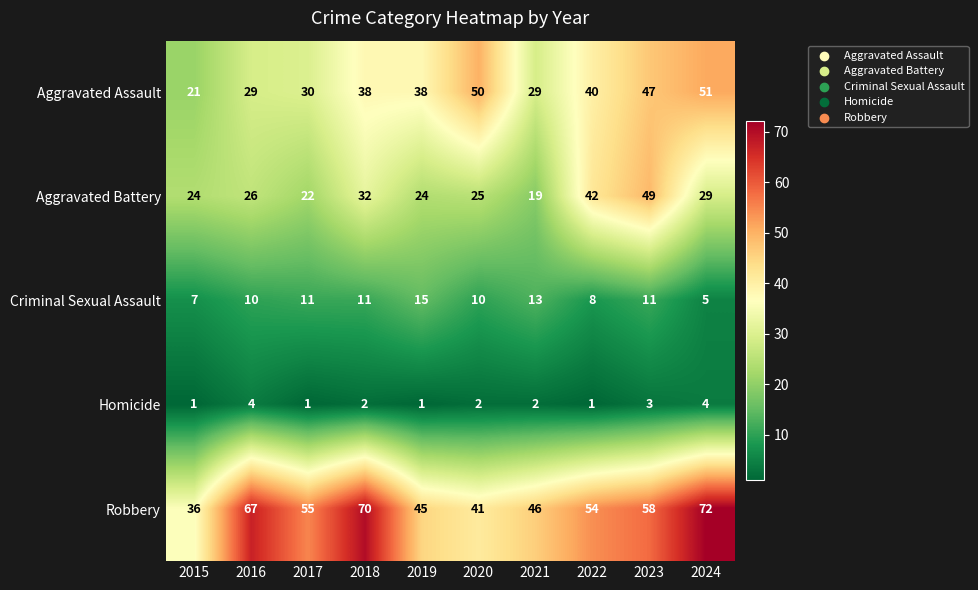

Between 2015 and 2022, which series saw the biggest shift?

Aggravated Assault